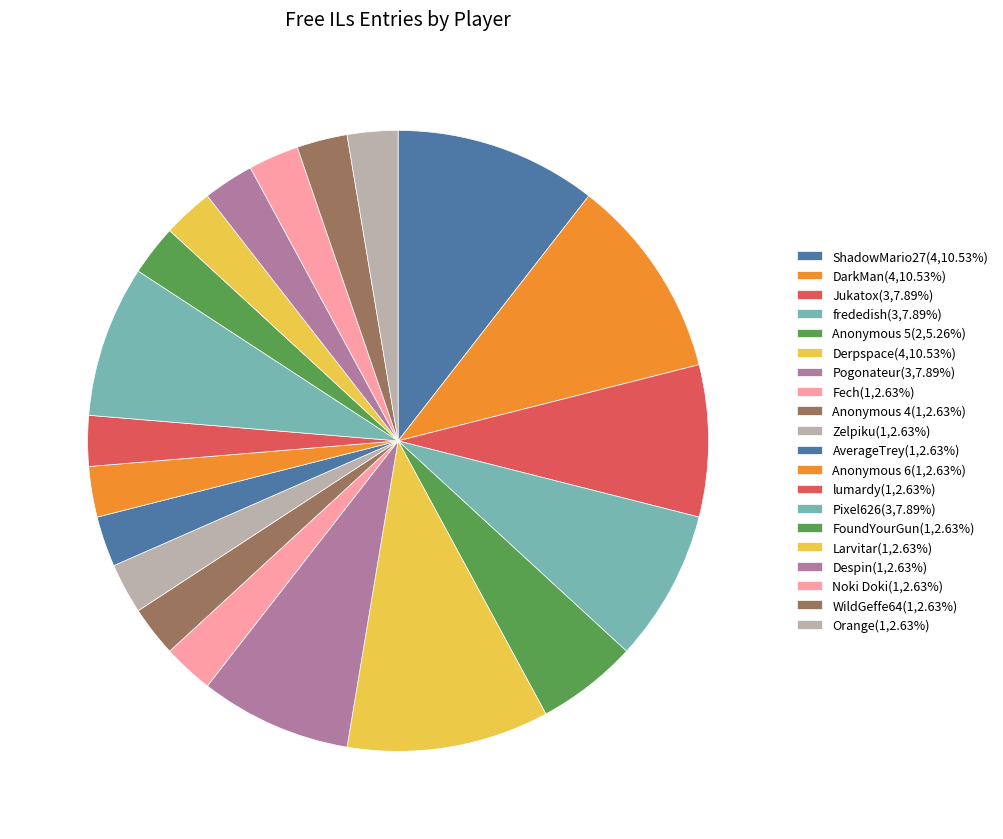

What percentage is the Zelpiku slice, to the nearest percent?

3%